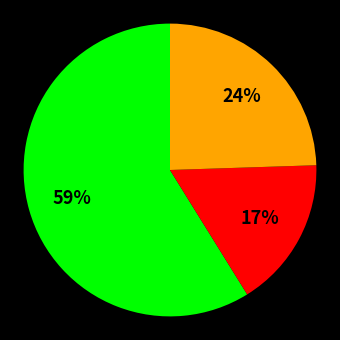

To the nearest percent, what is the difference between the largest and smallest slice percentages?

42%